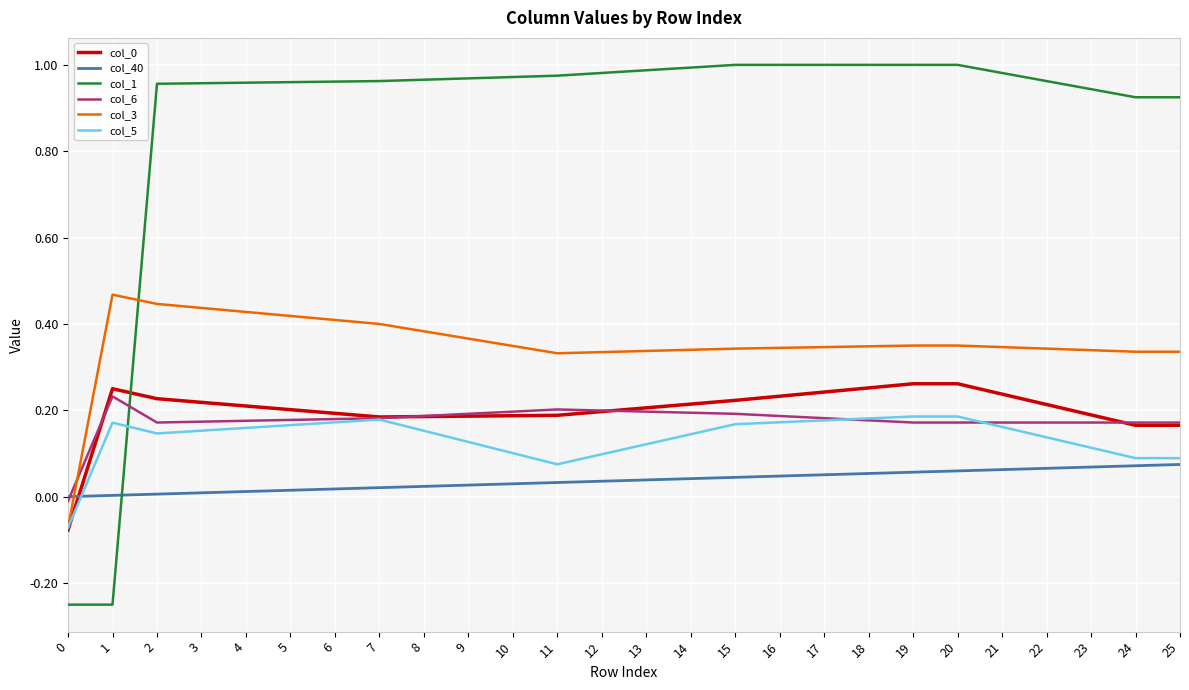

How many values in col_6 are above zero?

25